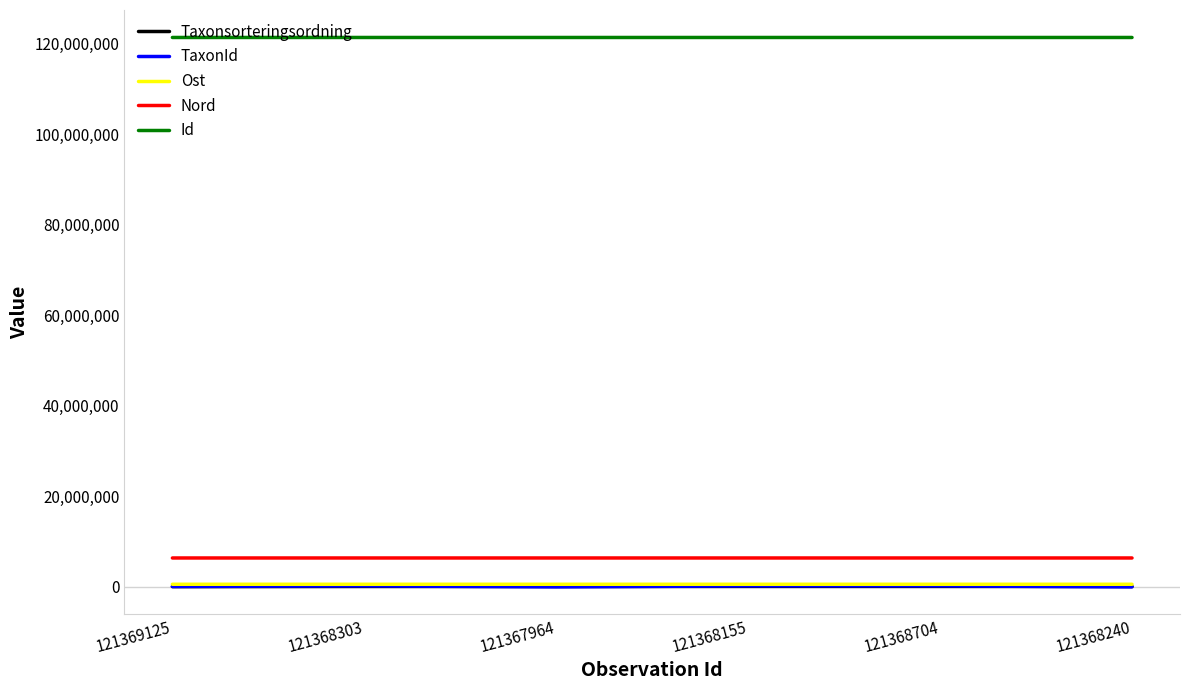

True or false: Id has a value of 121368303 at 121368303.

True